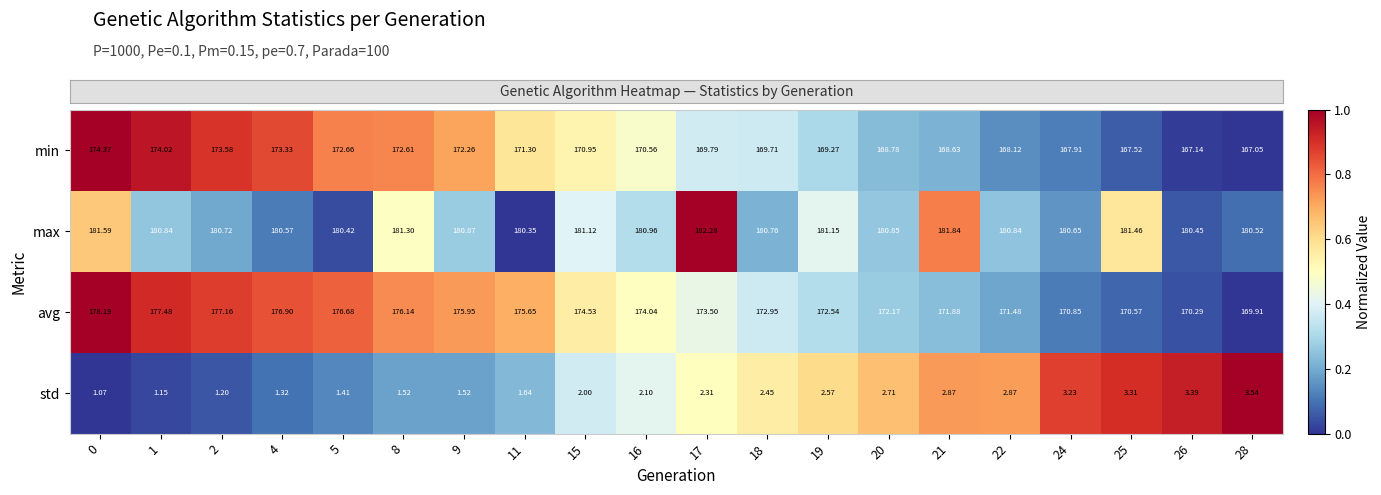

Which series has the largest total across all categories?

max